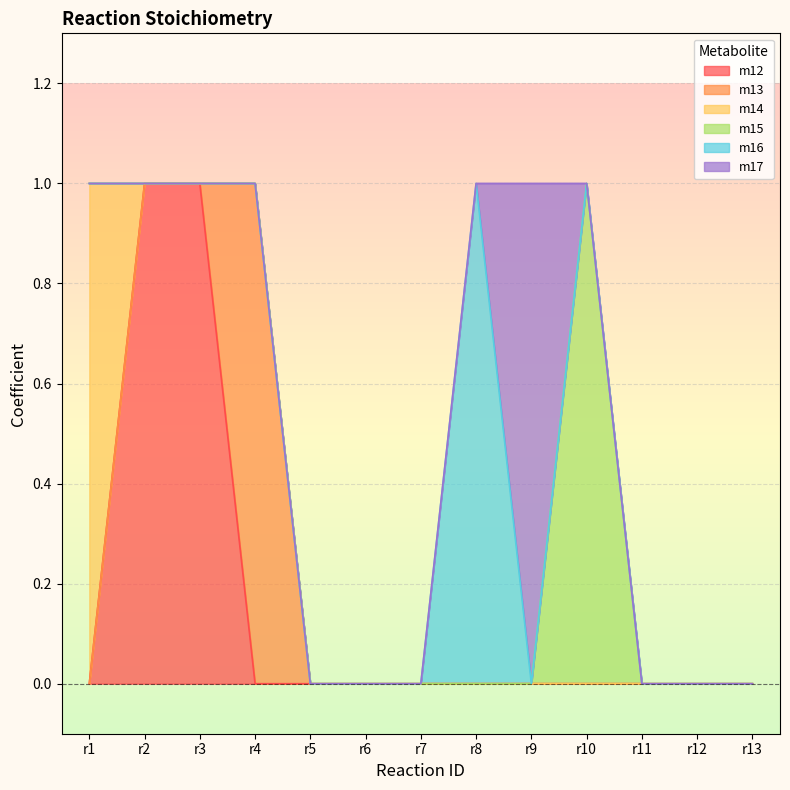

At which category does the chart reach its peak across all series?

r2